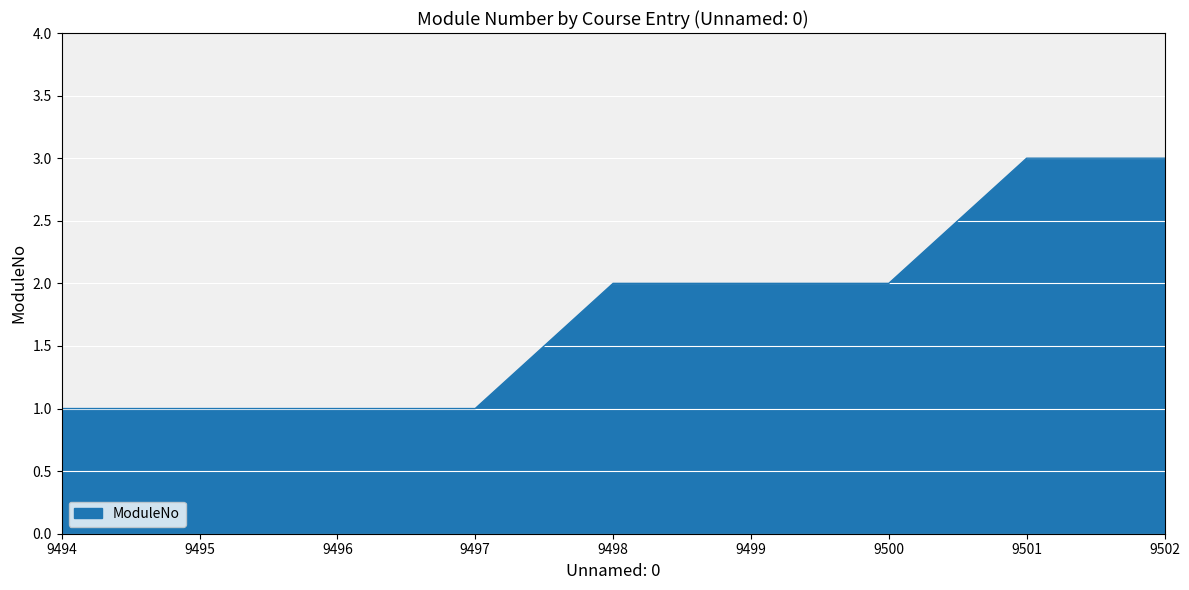

Reading right to left, list all the values displayed in this chart.

9502=3	9501=3	9500=2	9499=2	9498=2	9497=1	9496=1	9495=1	9494=1